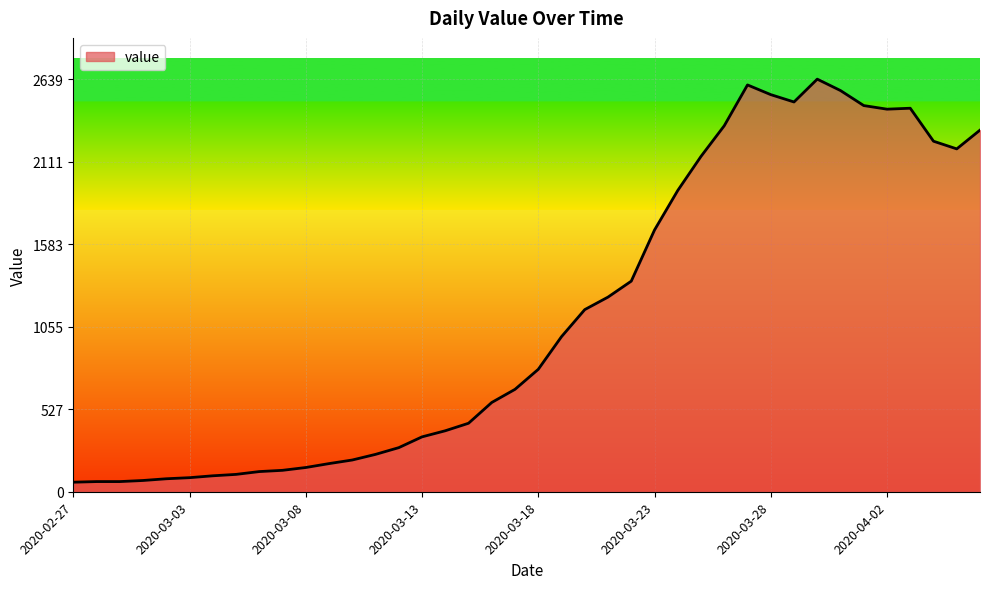

What is the minimum value shown in the chart?

61